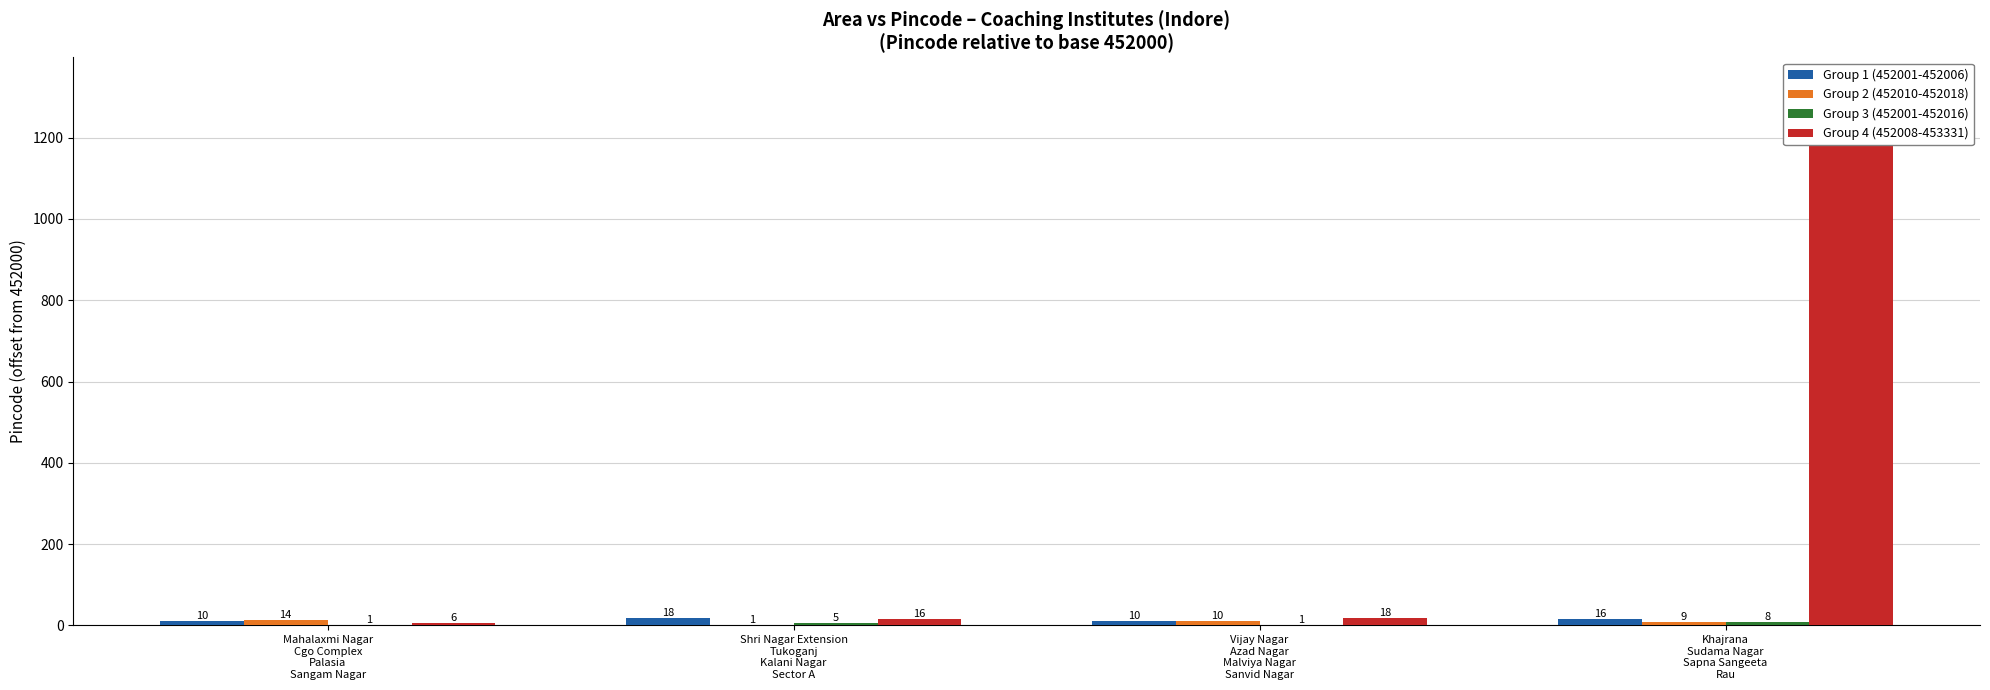

How many Group 1 (452001-452006) values are between 10 and 18?

4